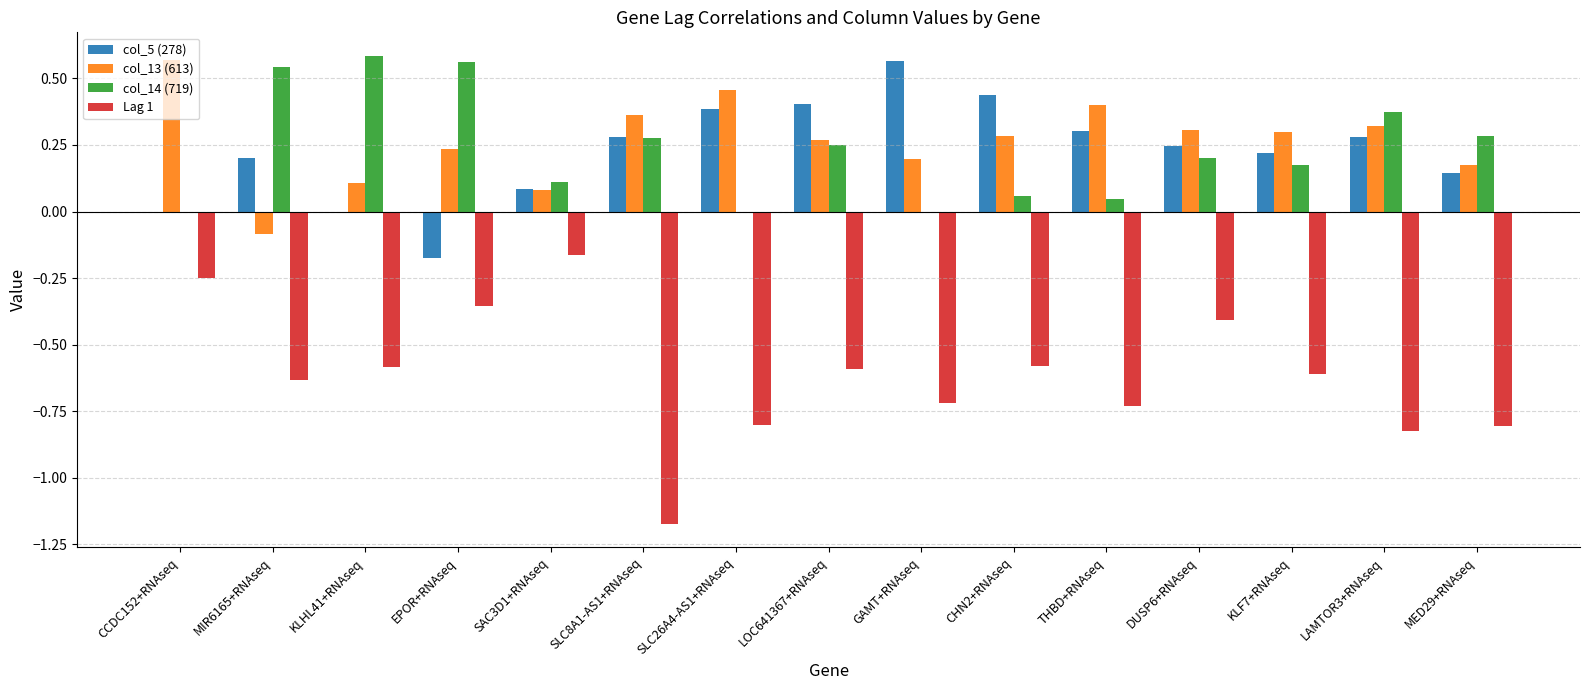

At which label does col_5 (278) reach its peak?

GAMT+RNAseq